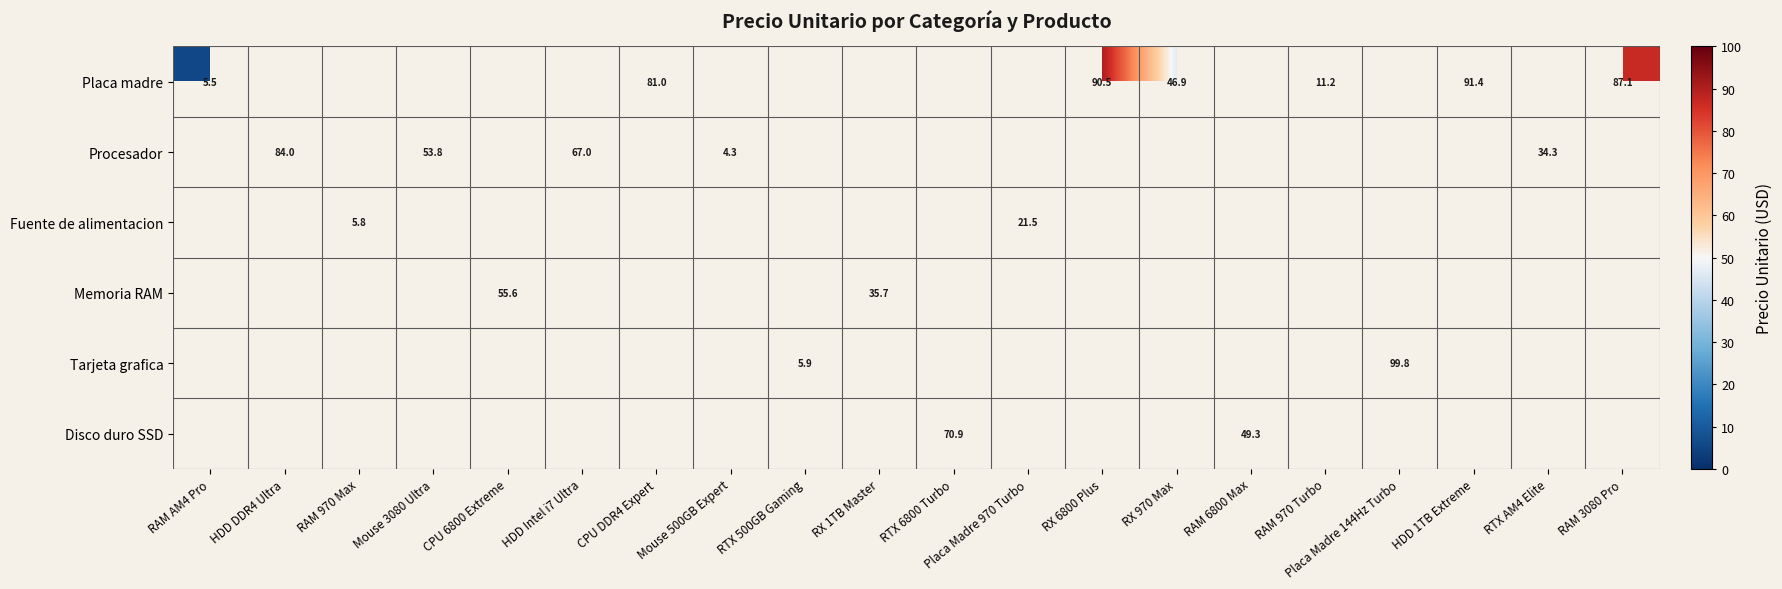

Which label corresponds to the largest value in the chart?

Placa Madre 144Hz Turbo